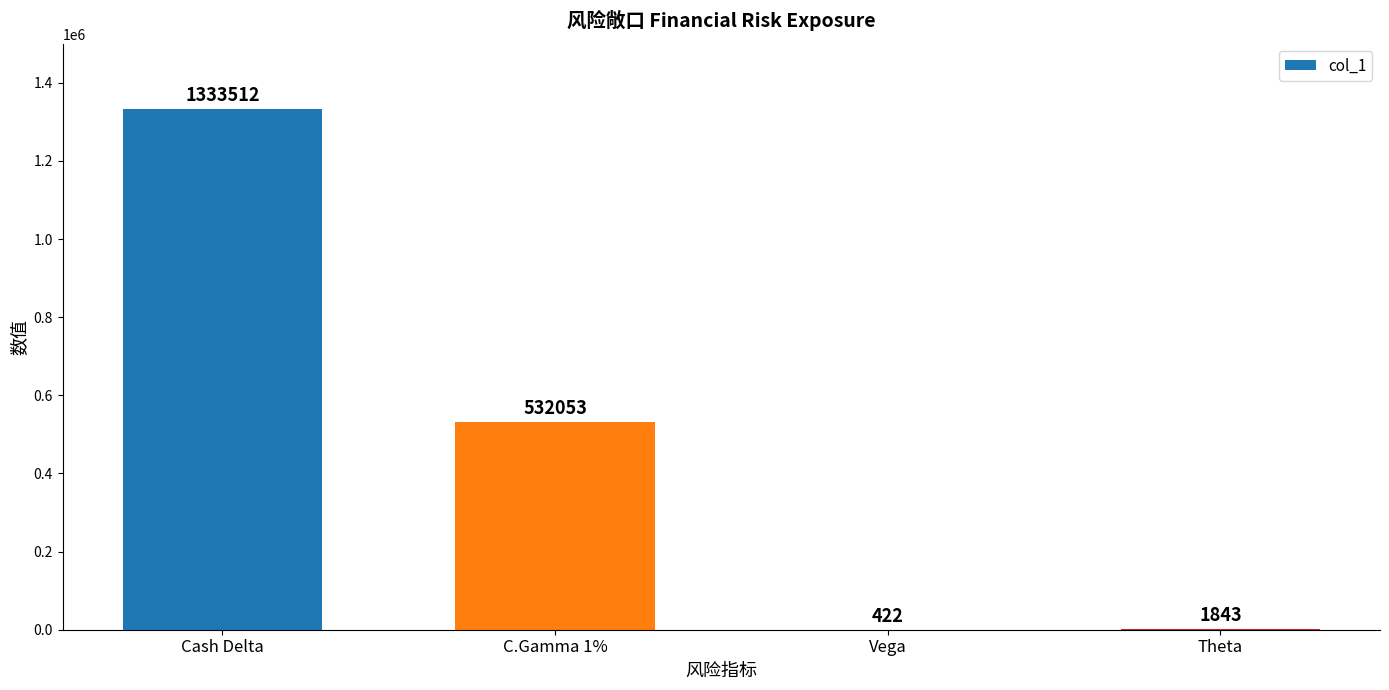

The chart shows a value of 1333512 at Cash Delta. True or false?

True